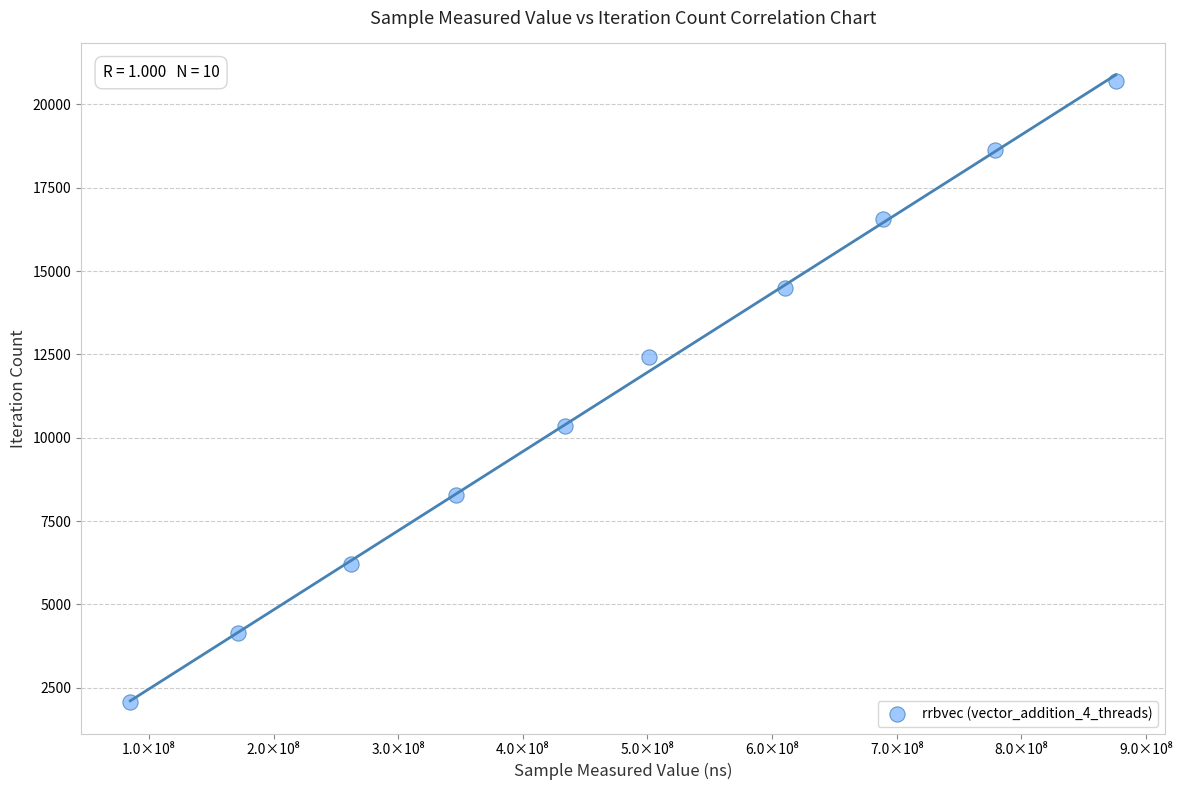

What is the average Y value?

11380